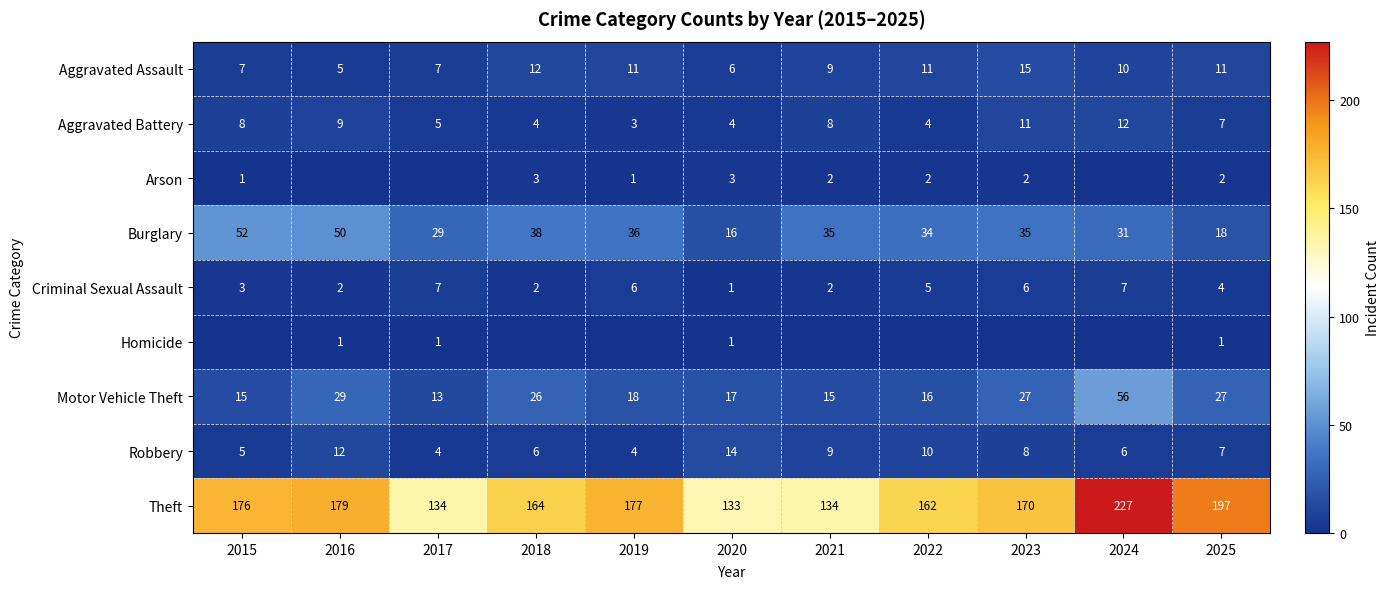

List the labels in order of Robbery value, largest first.

2020, 2016, 2022, 2021, 2023, 2025, 2018, 2024, 2015, 2017, 2019